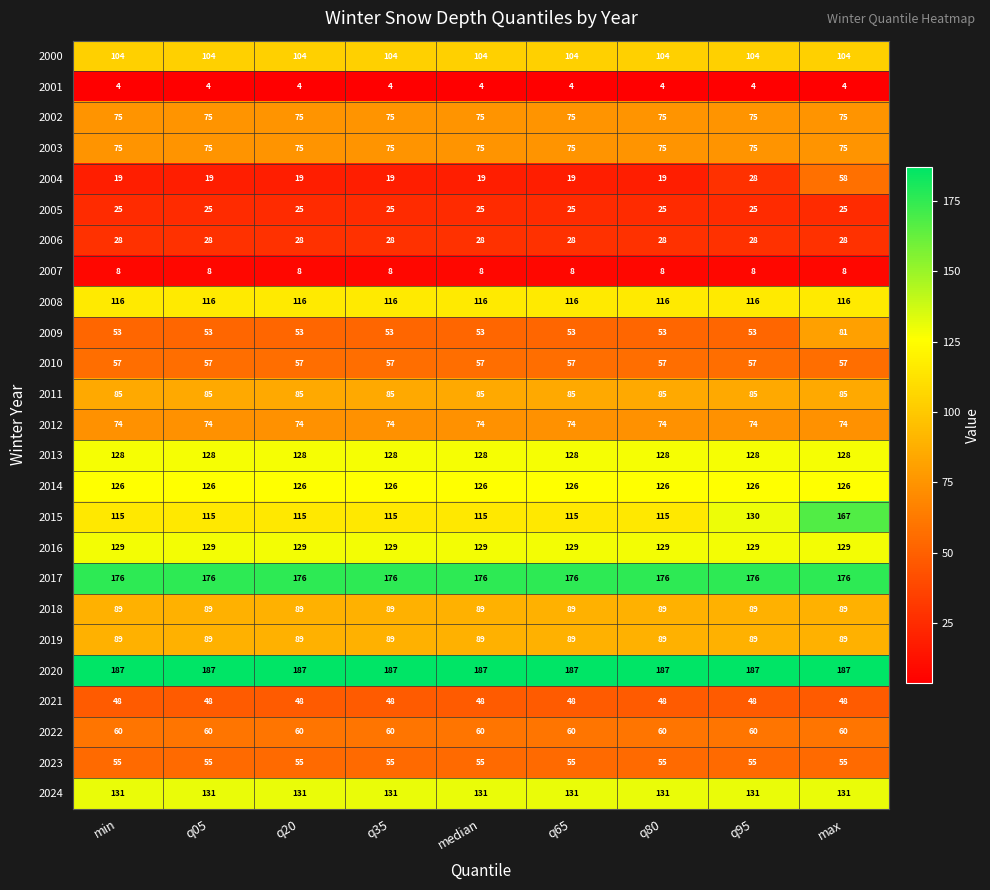

Which series has the largest range (max minus min)?

2015